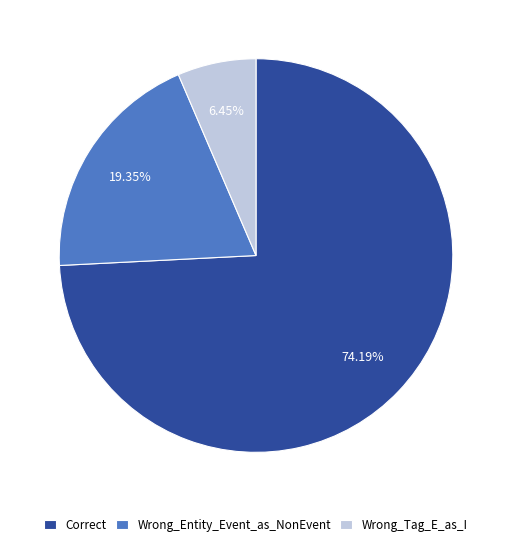

Which slice is the largest?

Correct